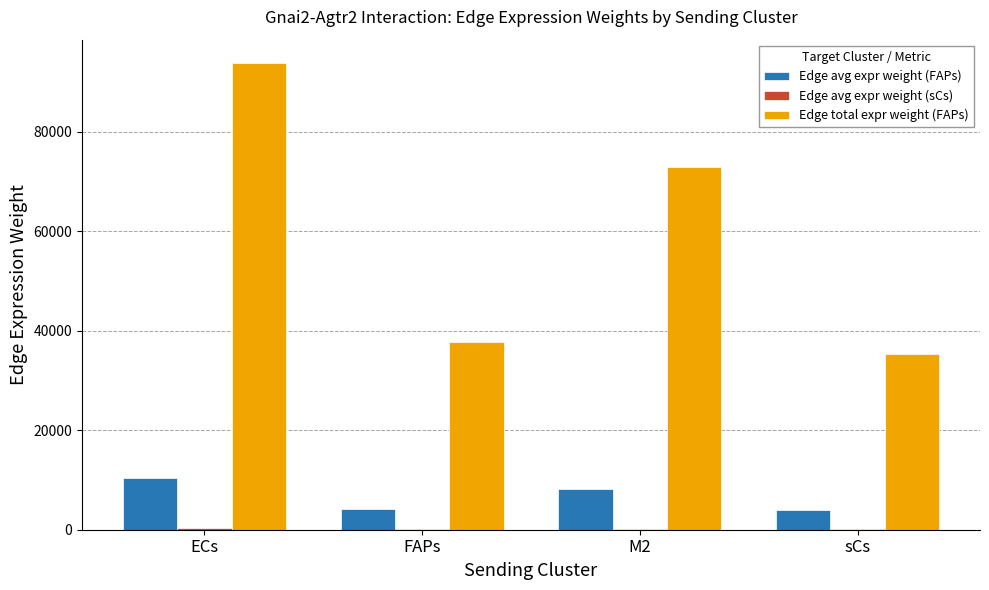

Is it true that Edge total expr weight (FAPs) equals 53293.0 at FAPs?

False